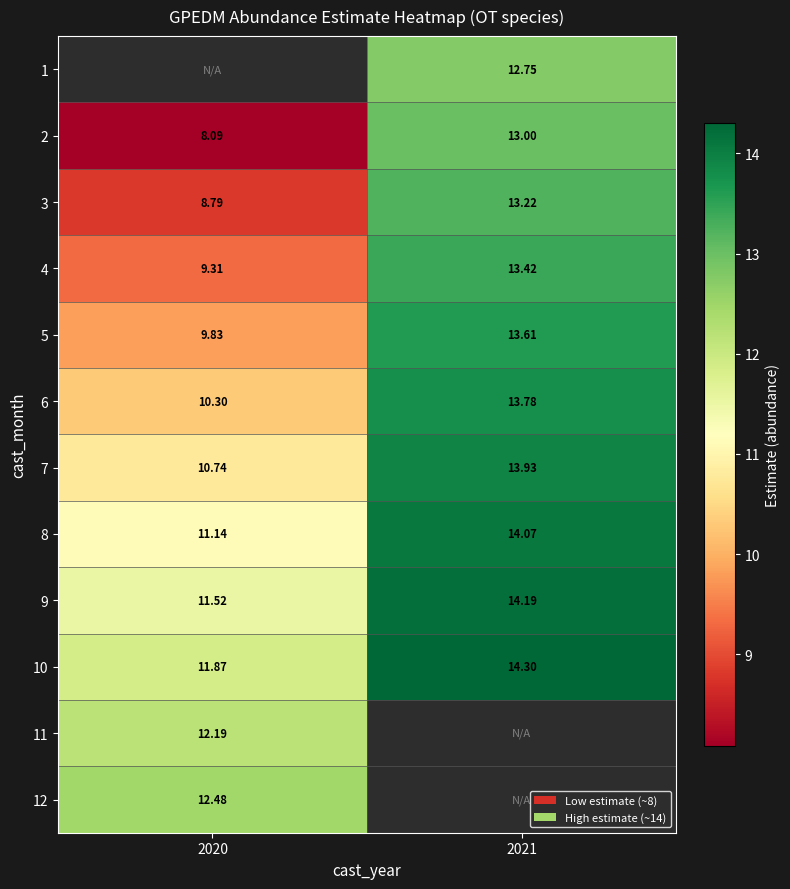

At which category does the chart reach its minimum across all series?

2020